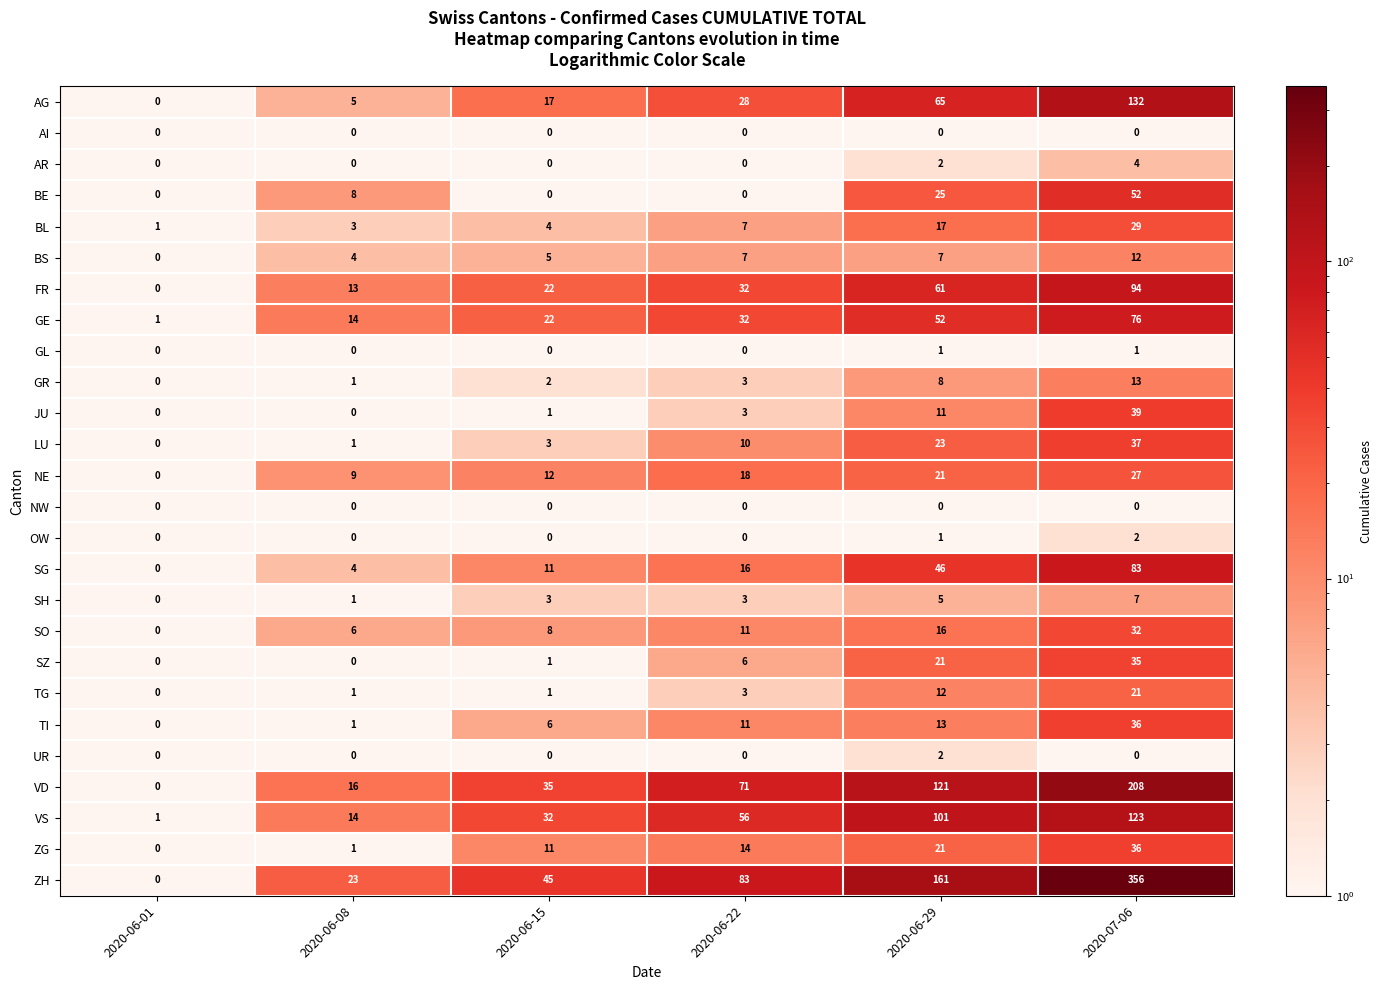

True or false: BL has a value of 11 at 2020-06-22.

False